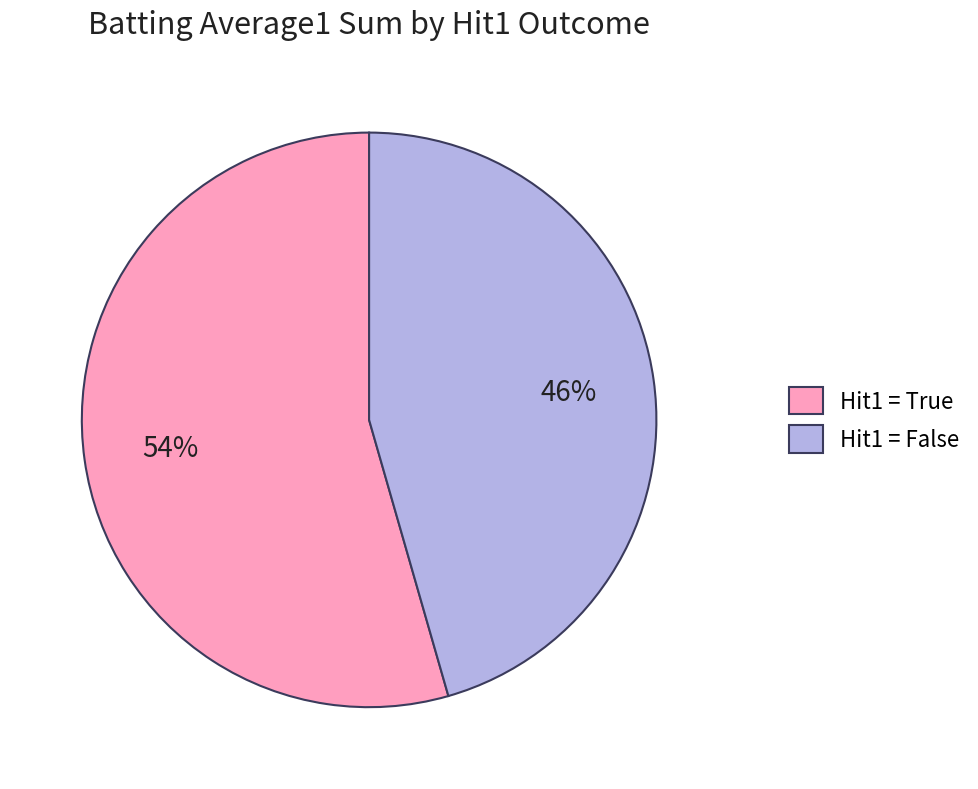

How many slices are in this pie chart?

2